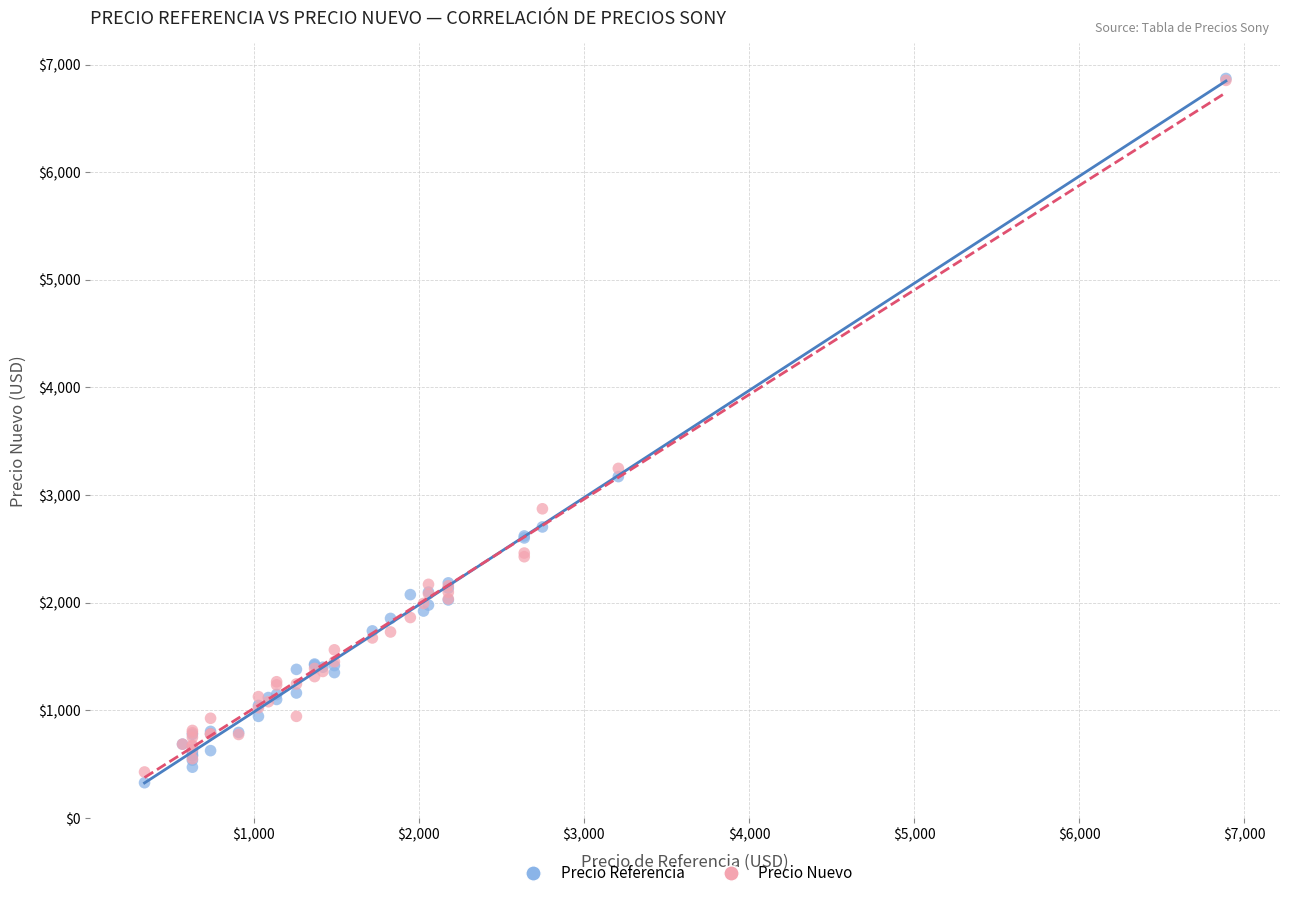

Across all series, what Y value is closest to 3599?

3247.9